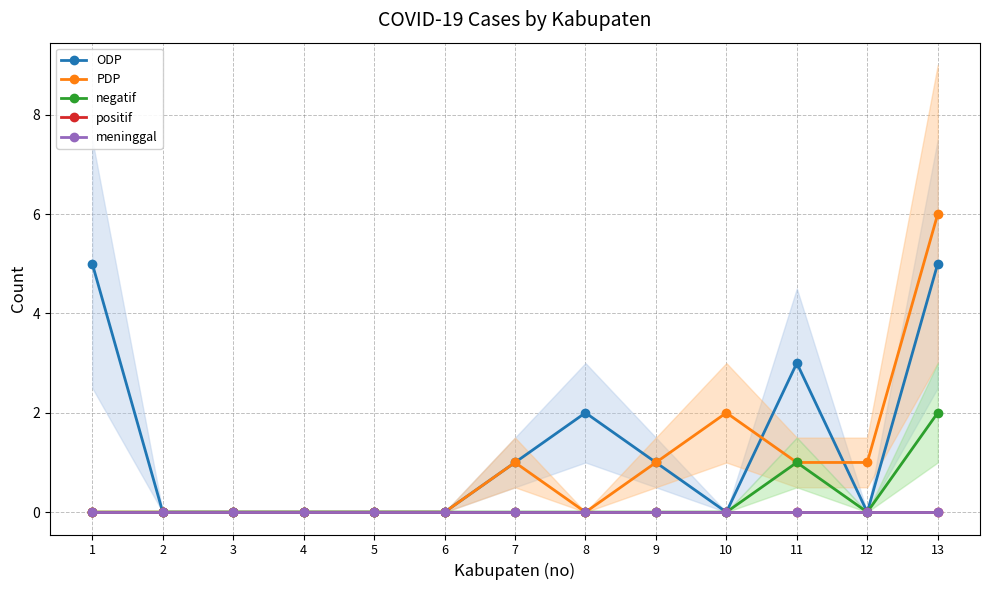

In PDP, how many points are higher than both neighbors (excluding endpoints)?

2